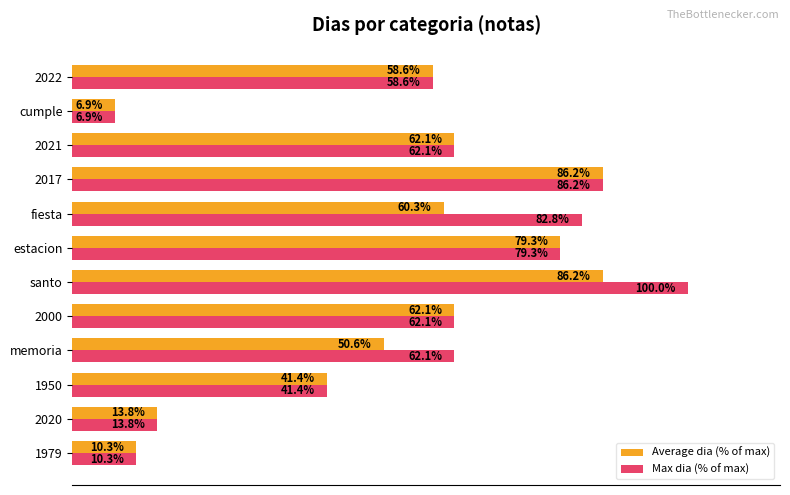

Which series has the largest total across all categories?

Max dia (% of max)